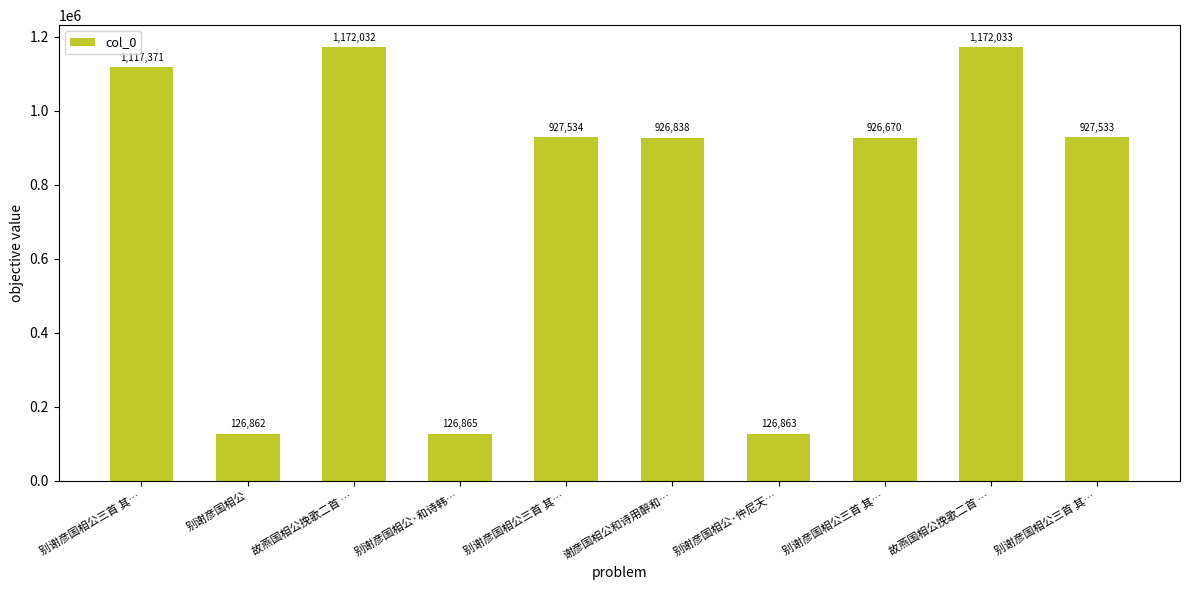

How many categories are shown in the chart?

10